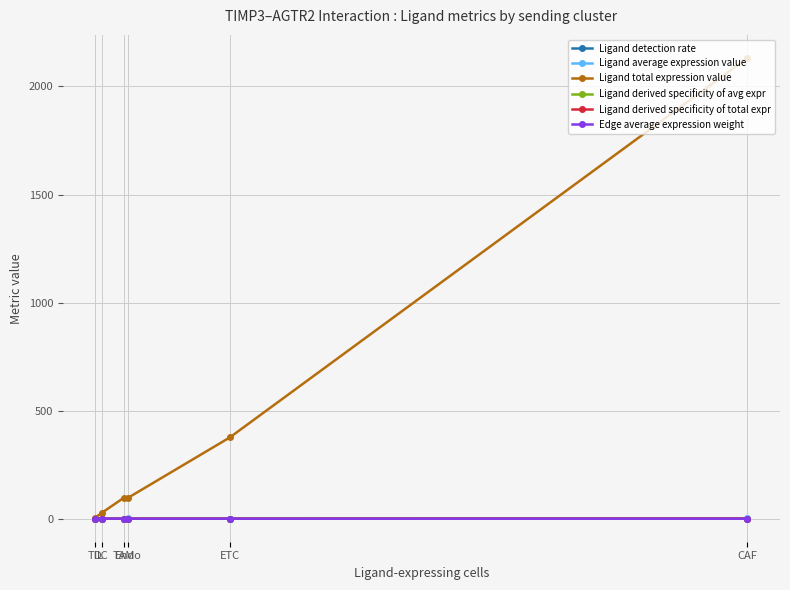

At which category is the sum across all series the highest?

CAF